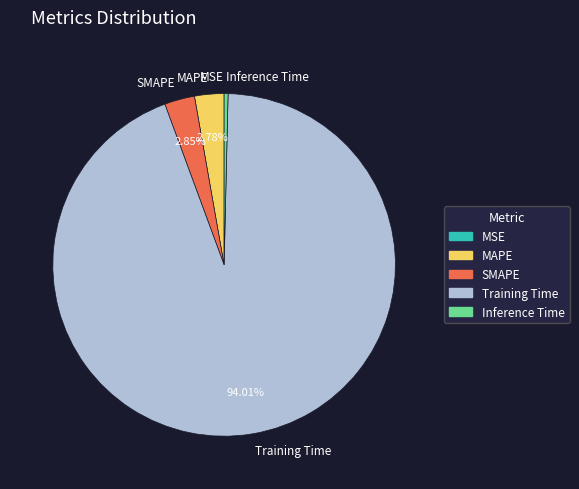

Which slice is the largest?

Training Time